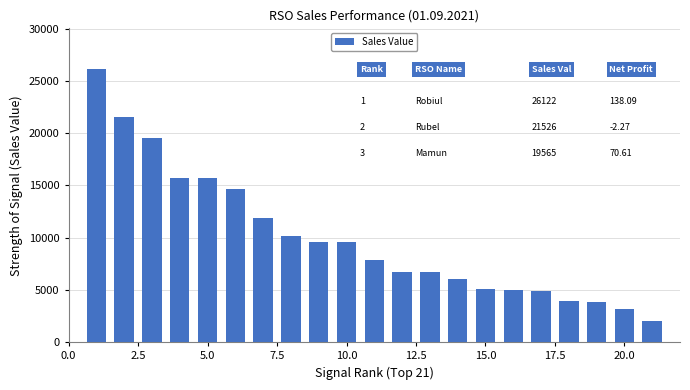

What is the smallest value displayed?

2056